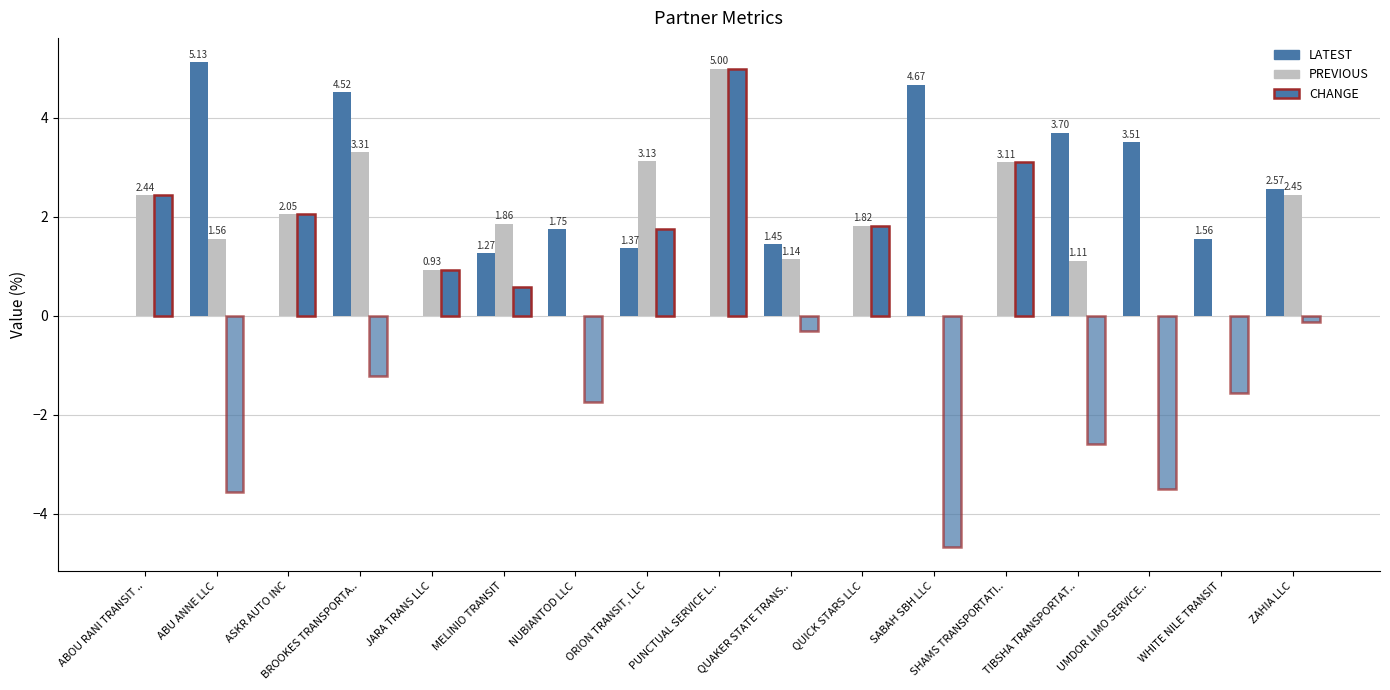

How many distinct data groups are displayed?

3